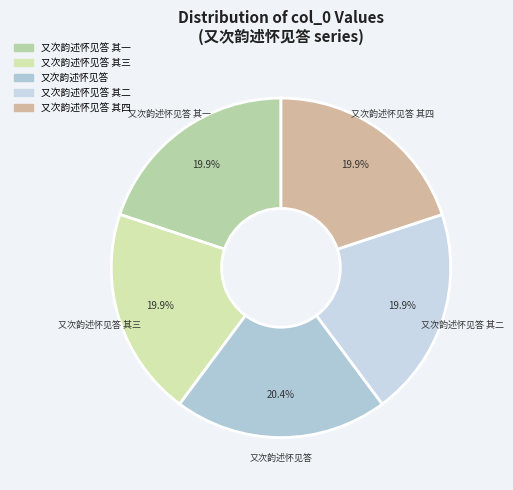

Do 又次韵述怀见答 and 又次韵述怀见答 其三 together represent more than half of the pie?

No